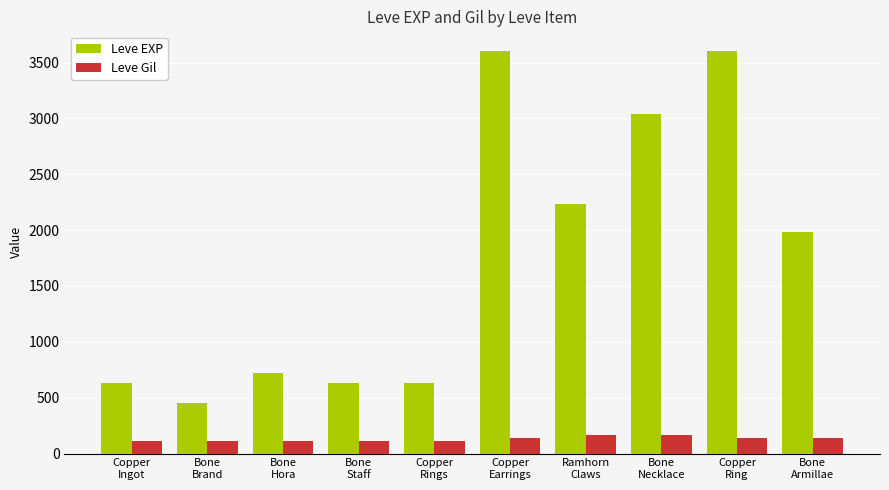

What is the label of the 1st bar from the left?

Copper
Ingot